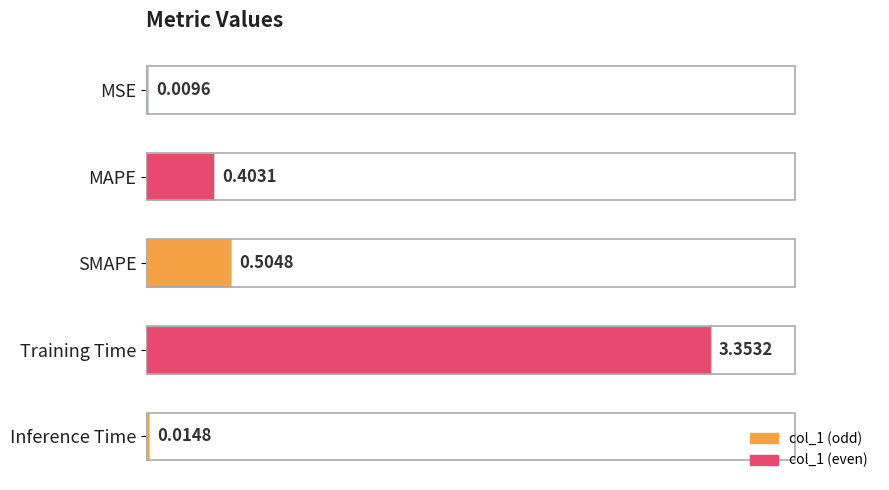

Between MSE and Training Time, which is larger?

Training Time